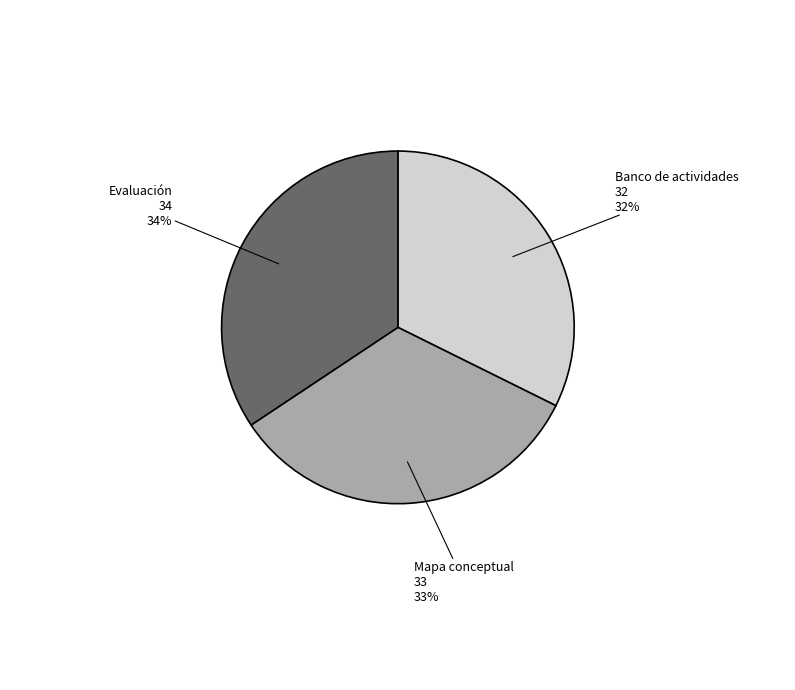

To the nearest percent, what is the average slice percentage?

33%